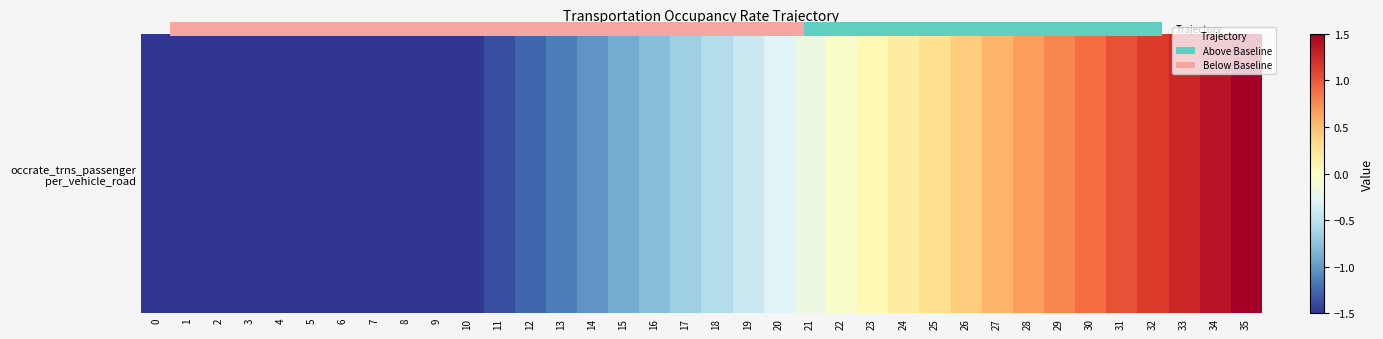

Count the number of data series in this chart.

1